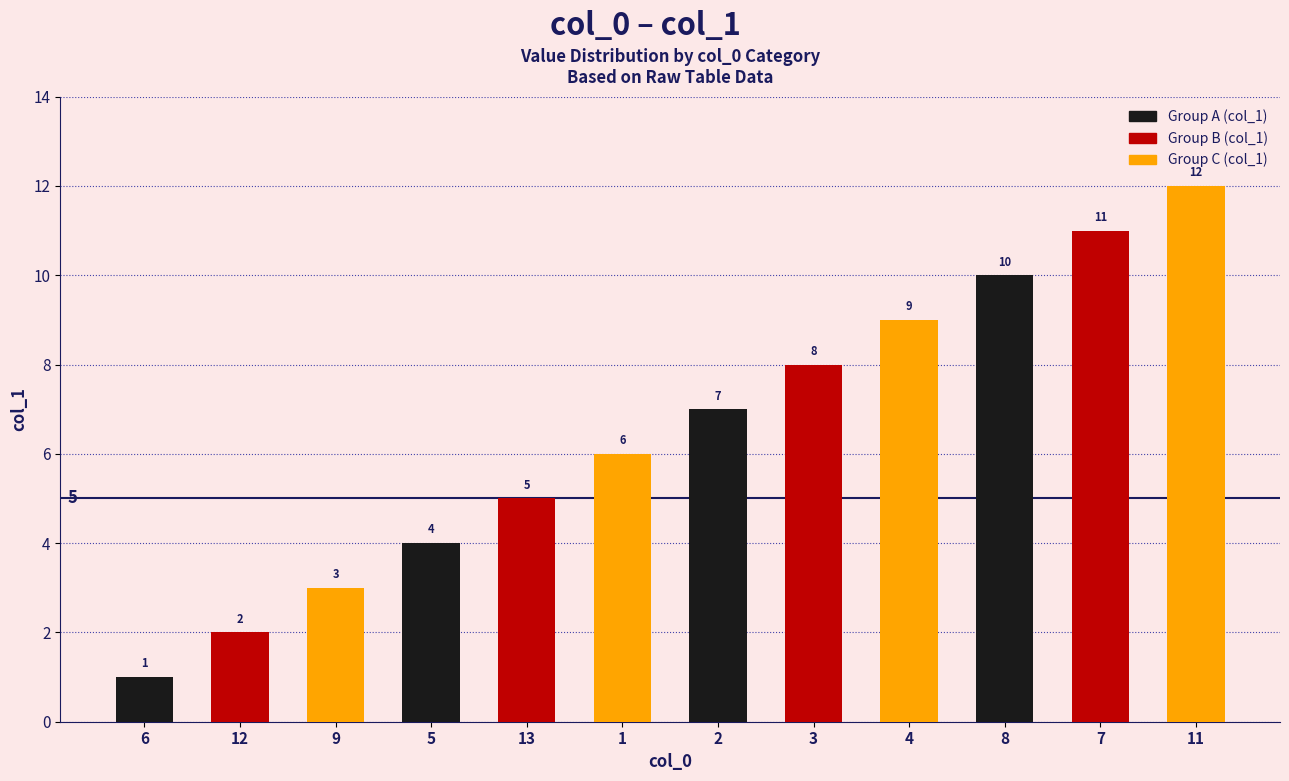

What is the change in value from 3 to 11?

+4